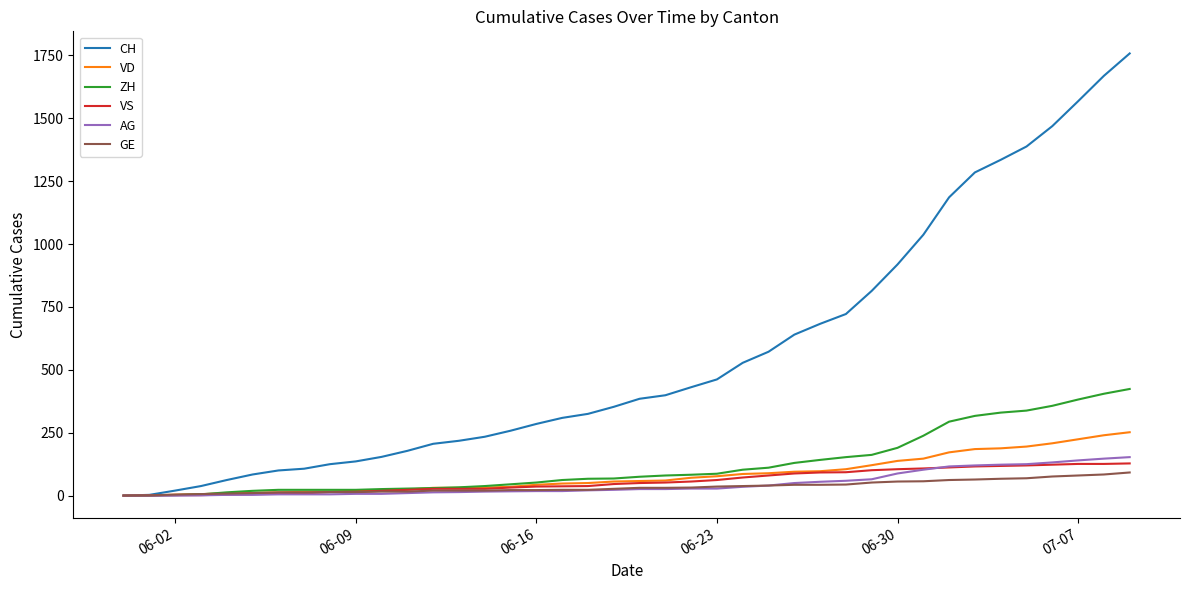

What is the maximum value shown in the chart?

1758